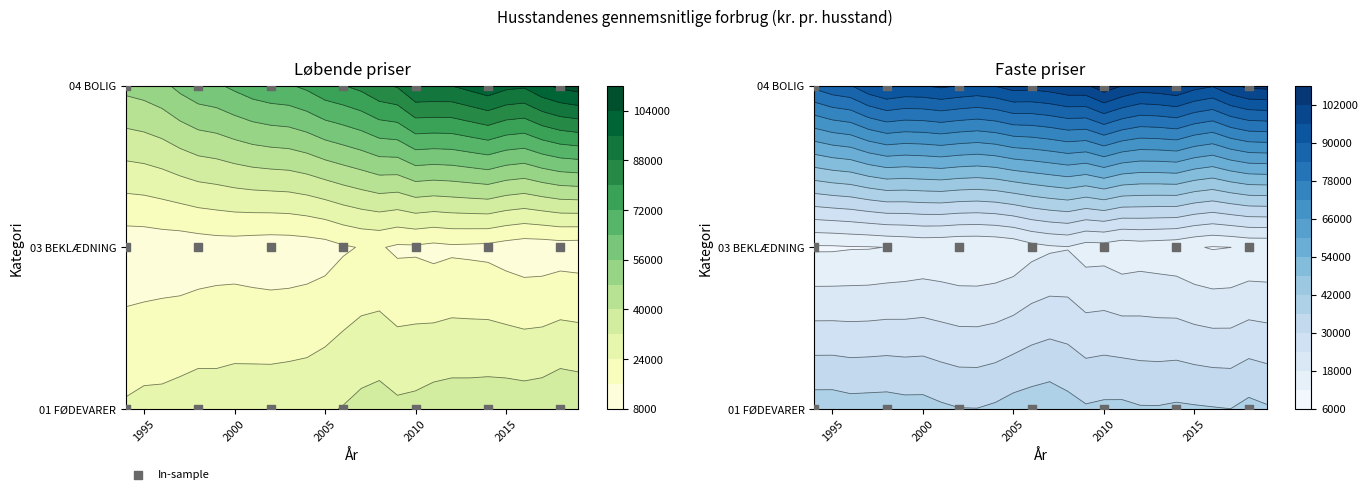

What value does the Faste priser - 04 BOLIGBENYTTELSE series have at 18, to the nearest 10?

99390